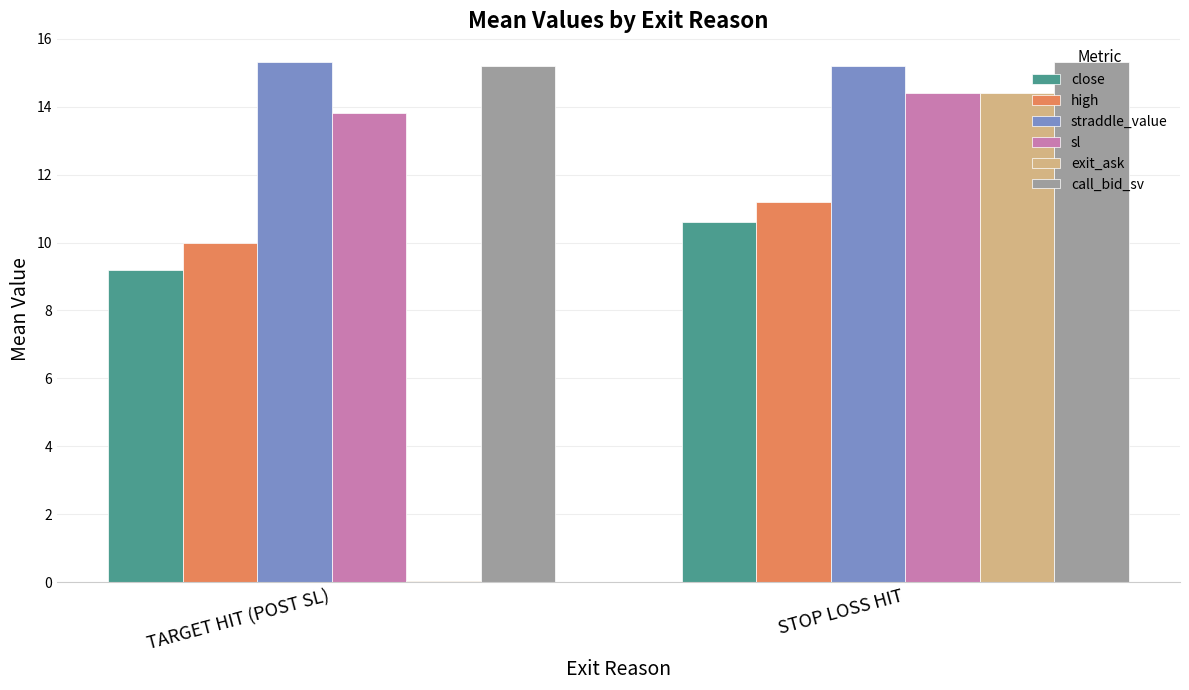

What is the minimum value shown in the chart?

0.1